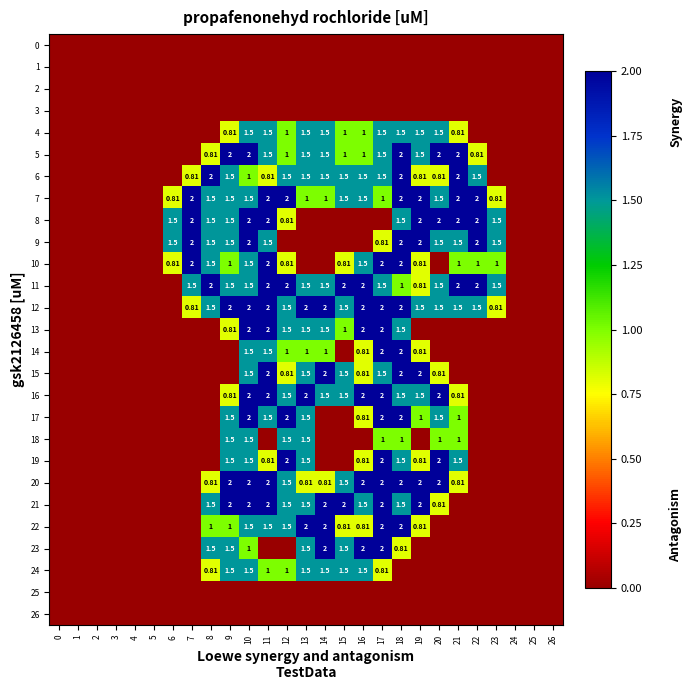

Is the value of 18 at 21 greater than the value of 12 at 14?

No